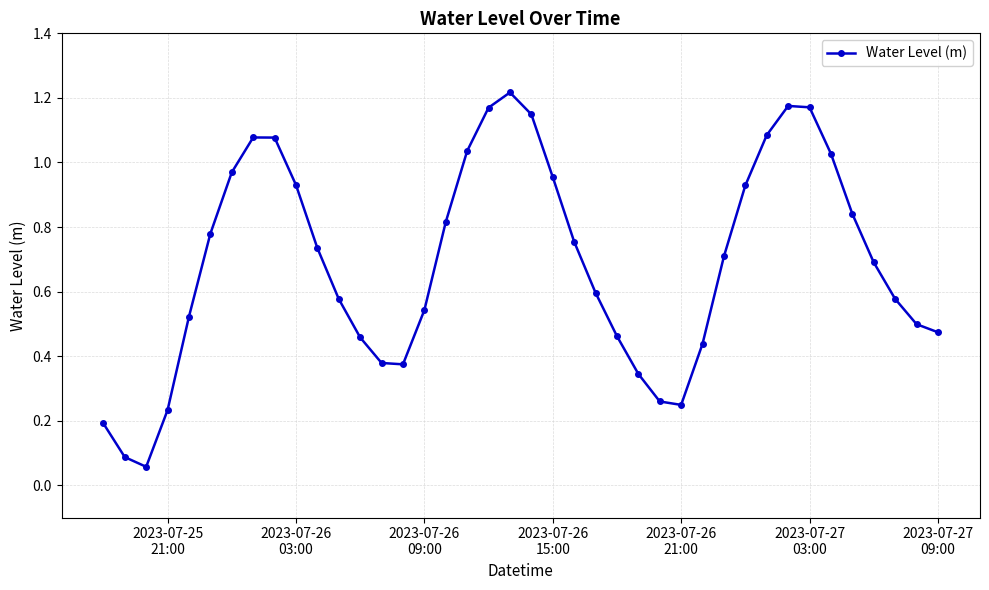

True or false: there are more than 1 points higher than both neighbors.

True